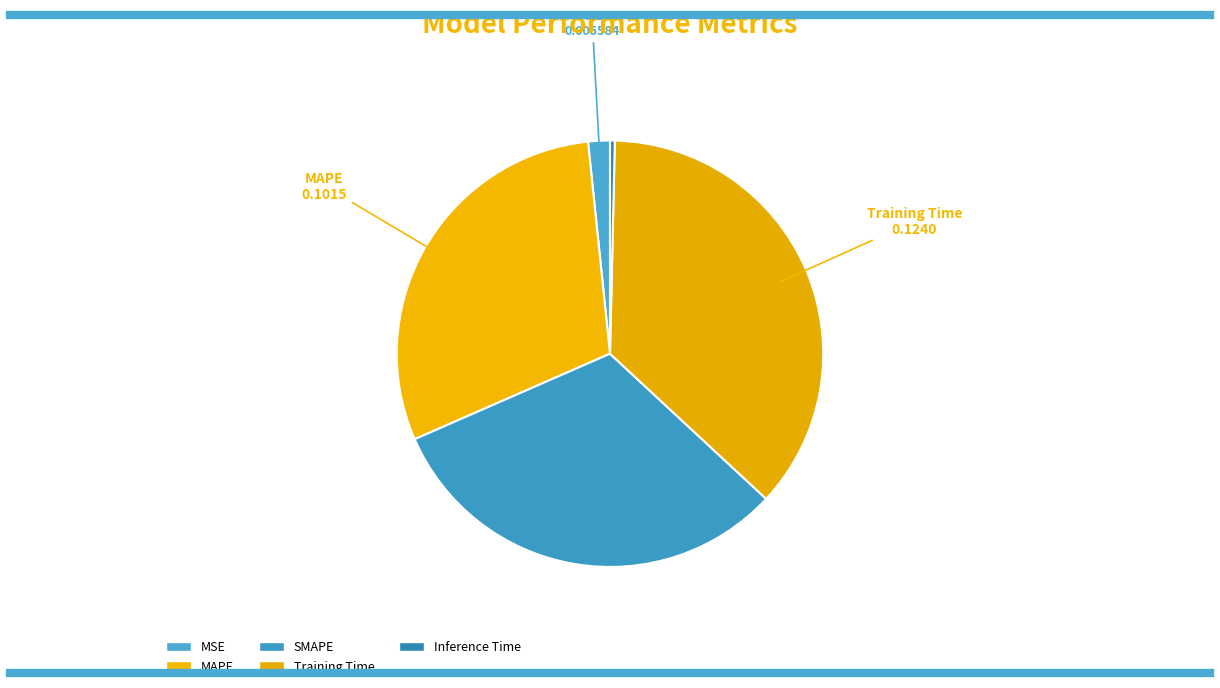

Is the sum of Training Time and Inference Time greater than half?

No